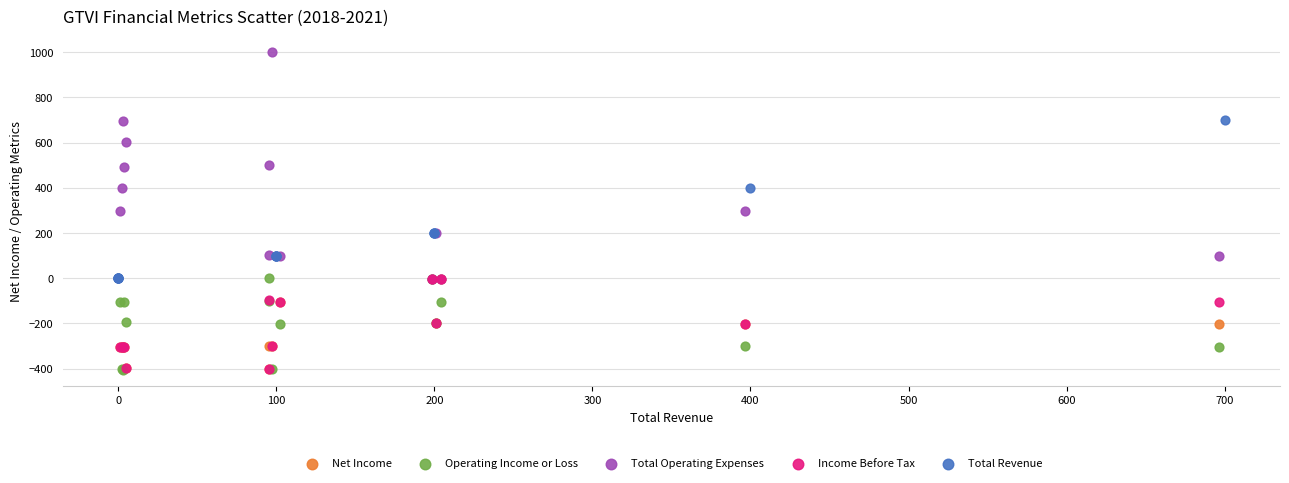

Which series has the largest Y range (max minus min)?

Total Operating Expenses